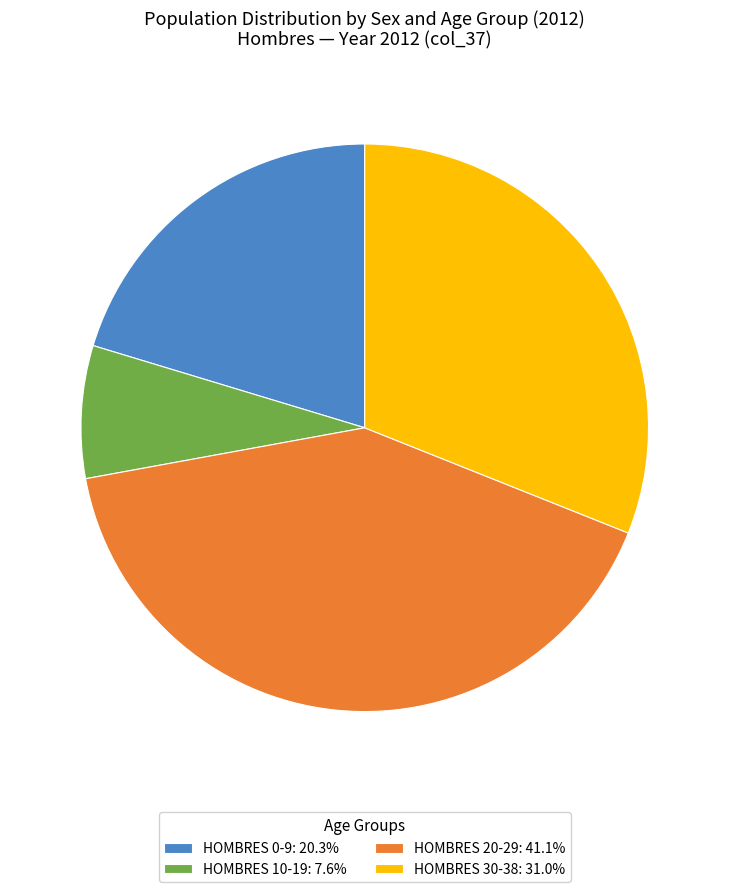

Is HOMBRES 10-19: 7.6% the majority of the pie?

No